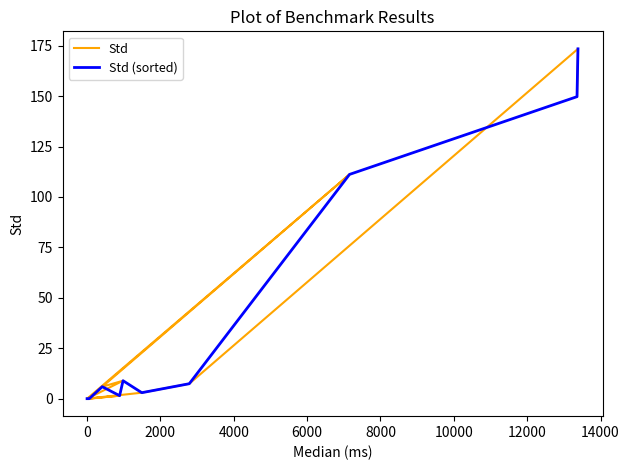

How many times do Std and Std (sorted) cross each other?

3